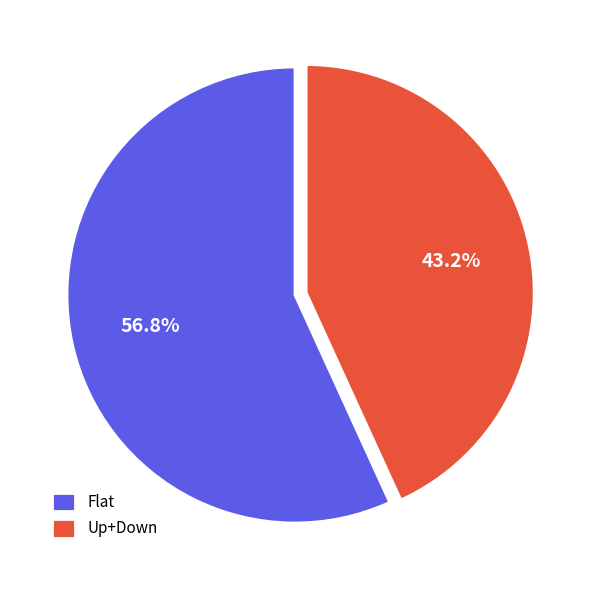

Rank the categories by value from lowest to highest.

Up+Down, Flat